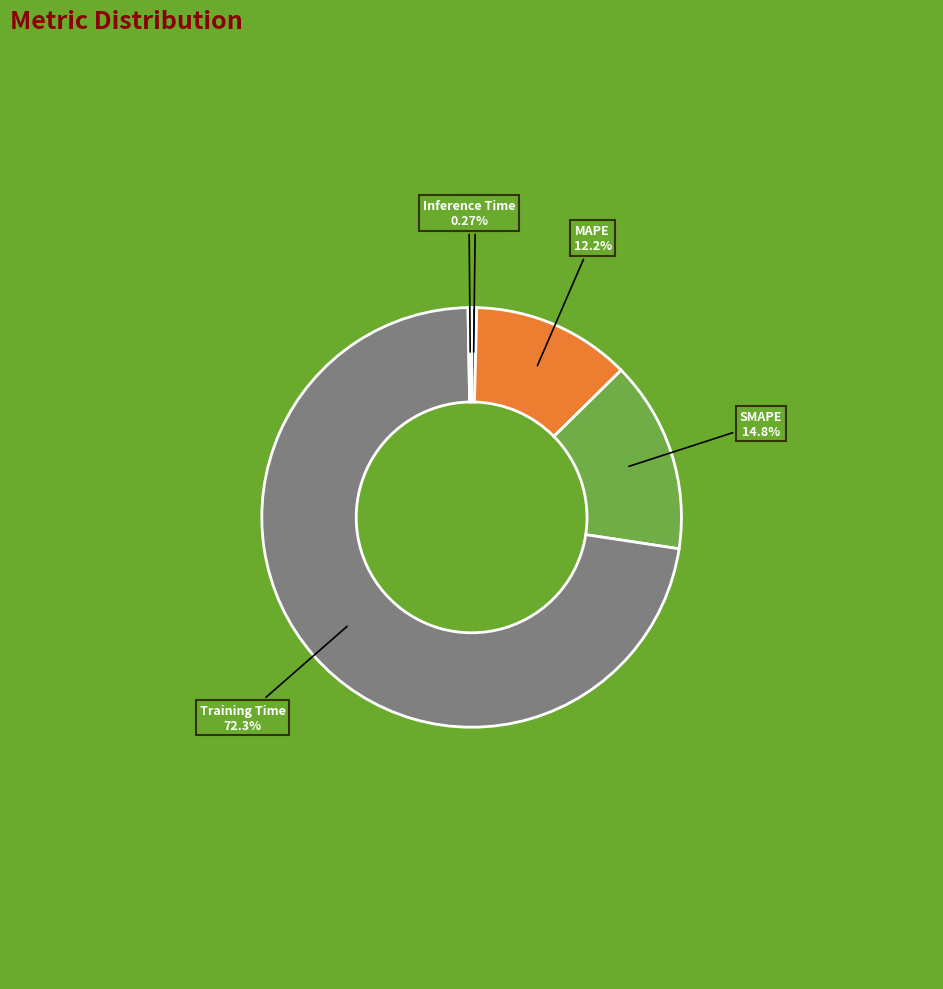

Between SMAPE and Training Time, which is larger?

Training Time